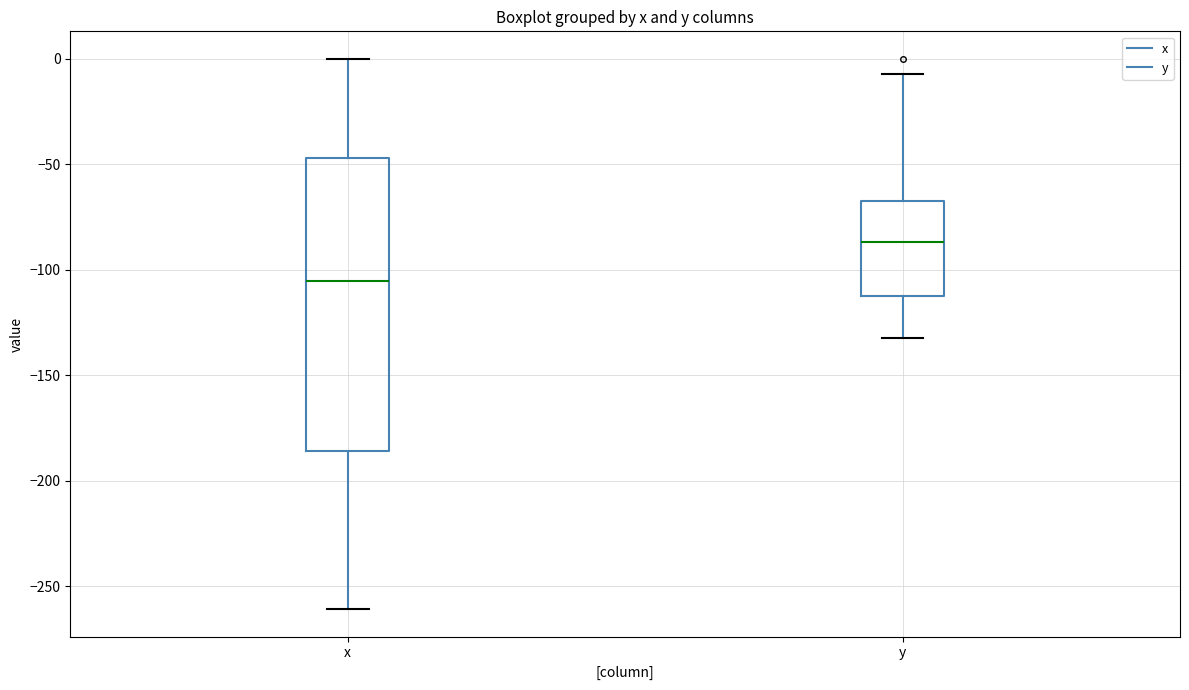

Reading left to right, read every box against the y-axis: the position of its median line, the range the box covers, and the ends of its whiskers. The values are not printed on the chart, so give them approximately, as read against the axis.

x: median -105, box -185 to -45, whiskers -260 to 0
y: median -85, box -110 to -70, whiskers -130 to -5